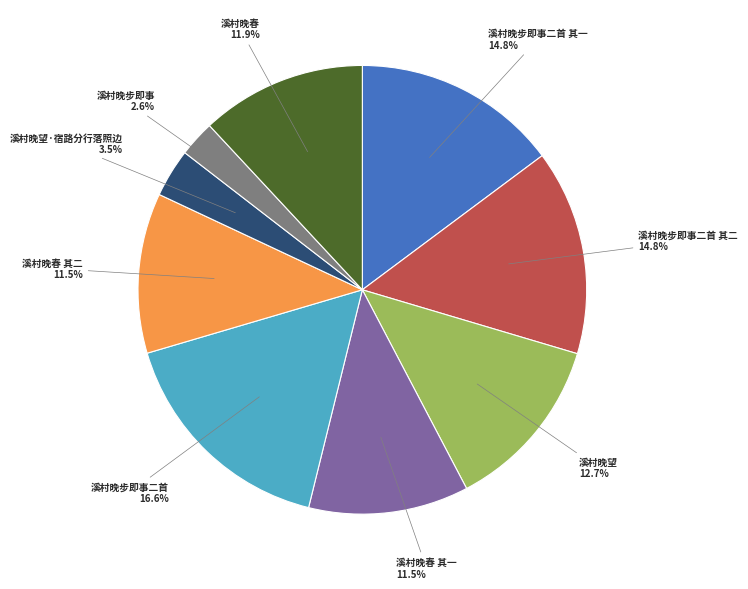

Does any single category account for the majority?

No